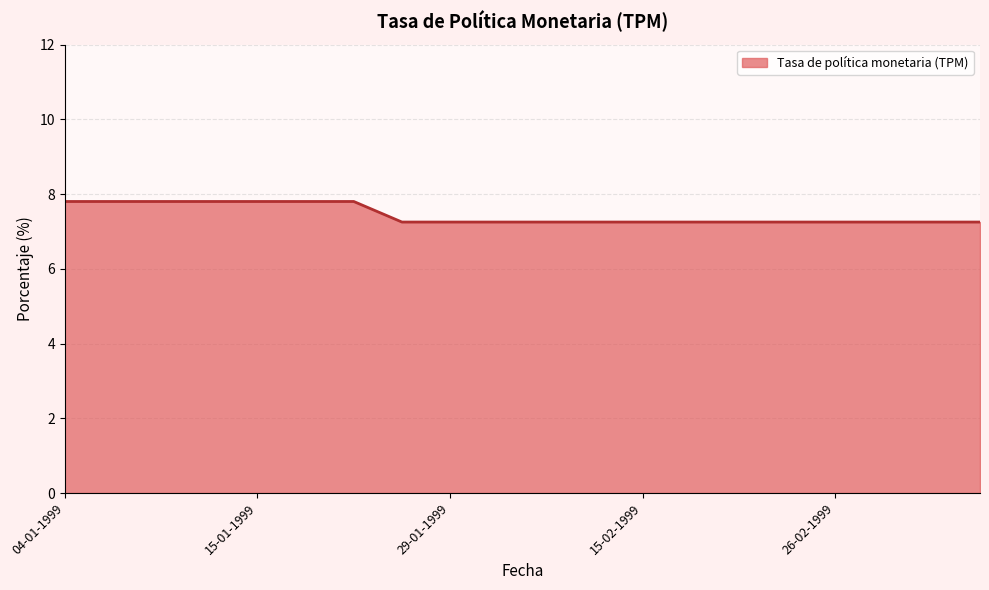

What is the greatest value displayed?

7.8